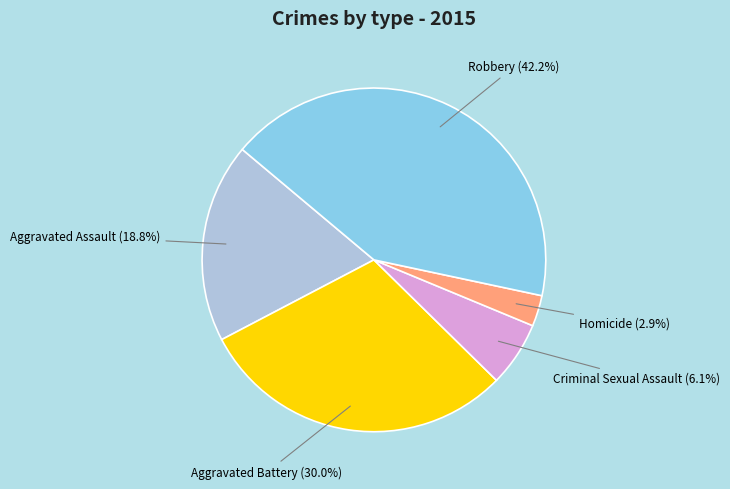

How many segments does this pie chart have?

5